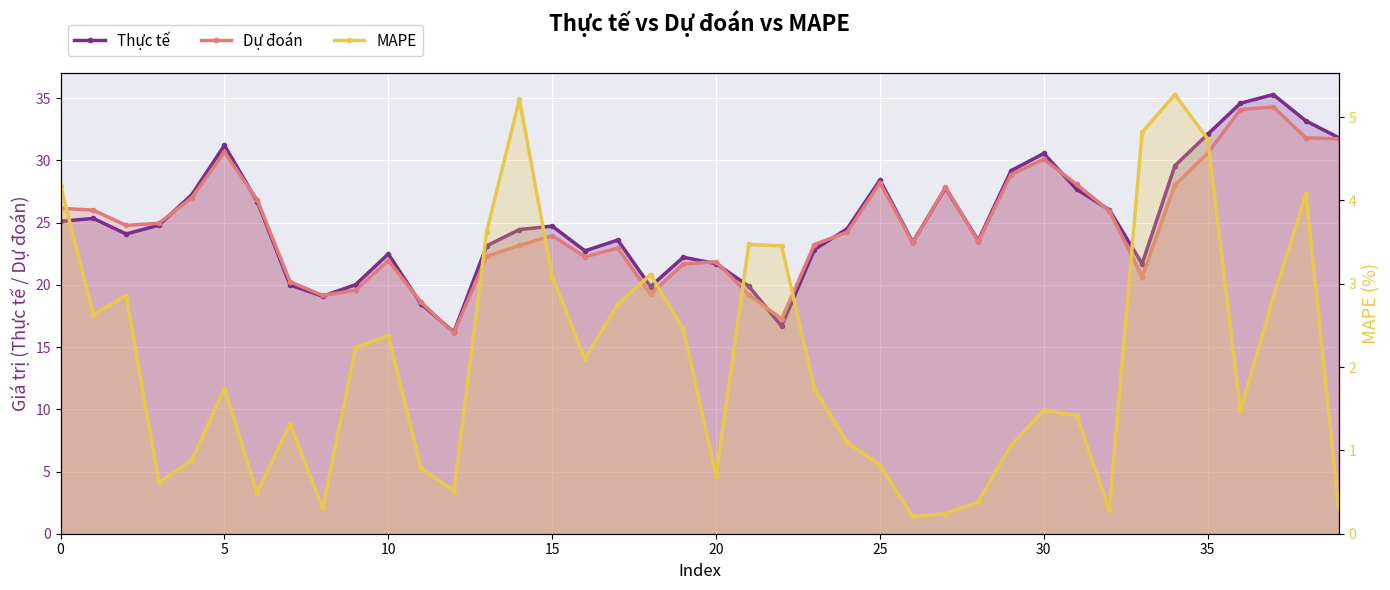

Which series has the largest total across all categories?

Thực tế